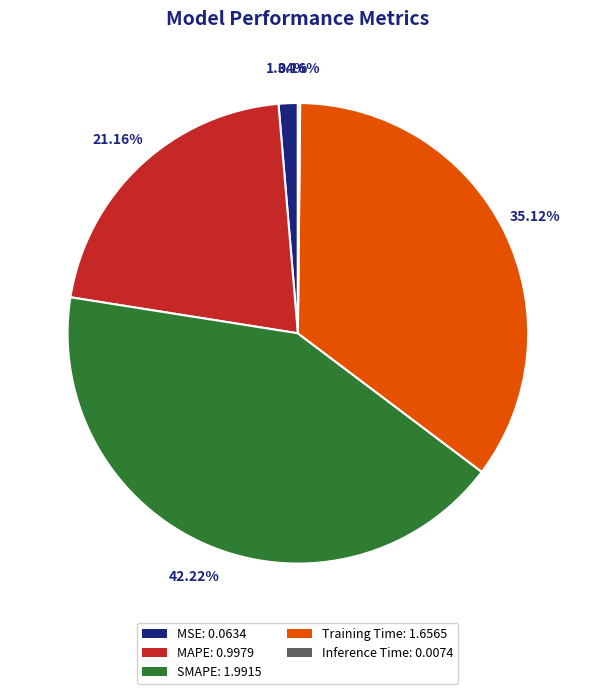

True or false: MSE accounts for 11% of the total.

False